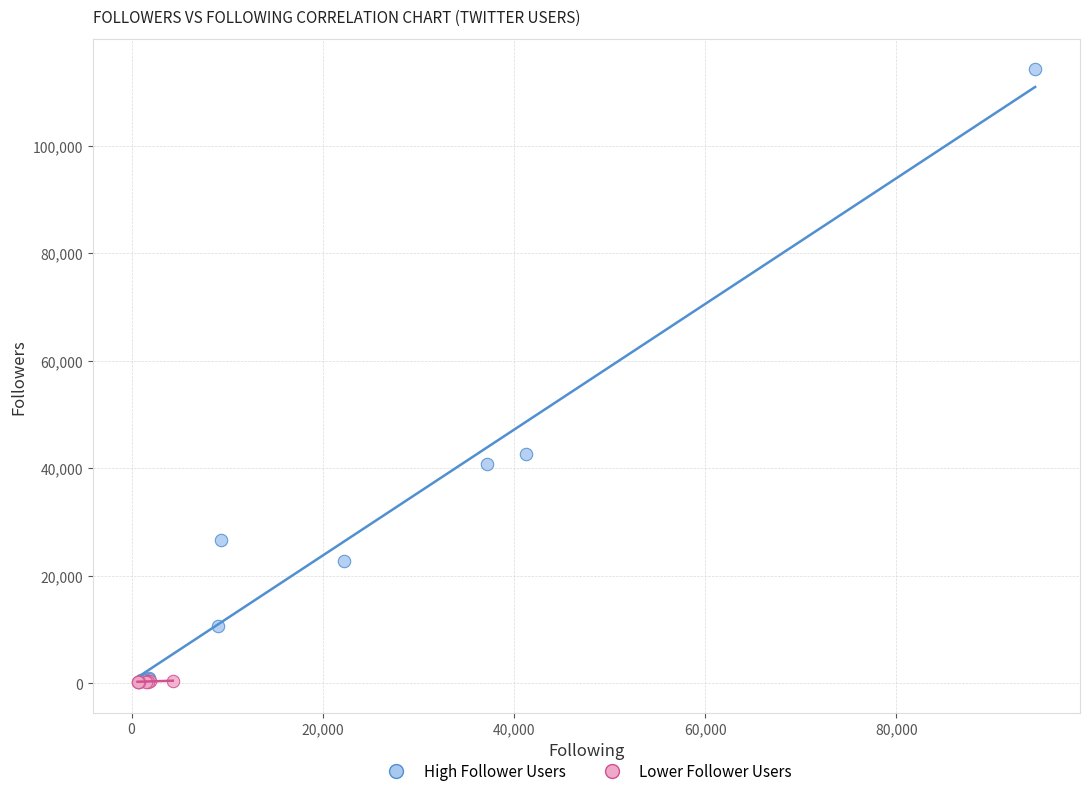

What are all the series names shown in the legend?

High Follower Users, Lower Follower Users